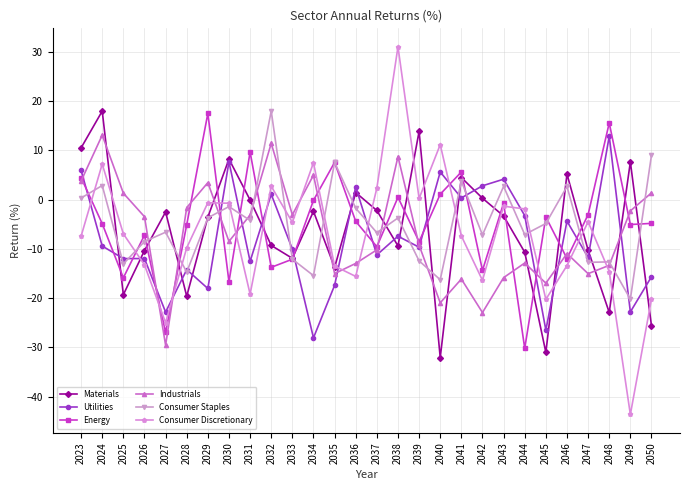

How many lines are shown in the chart?

6